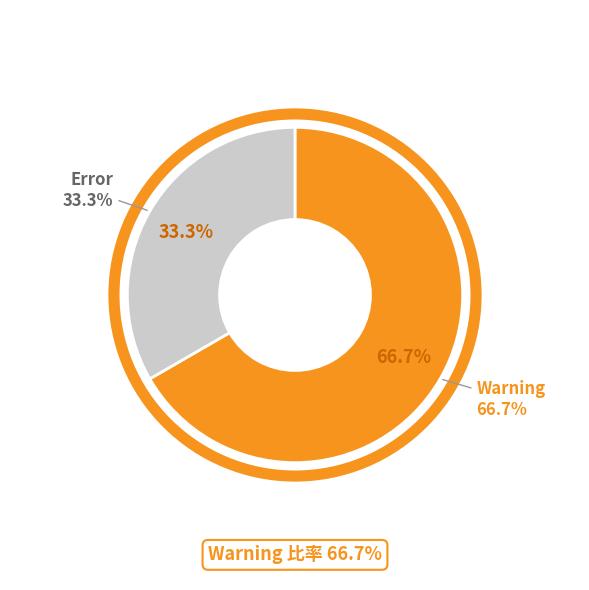

Count the number of slices in the pie.

2